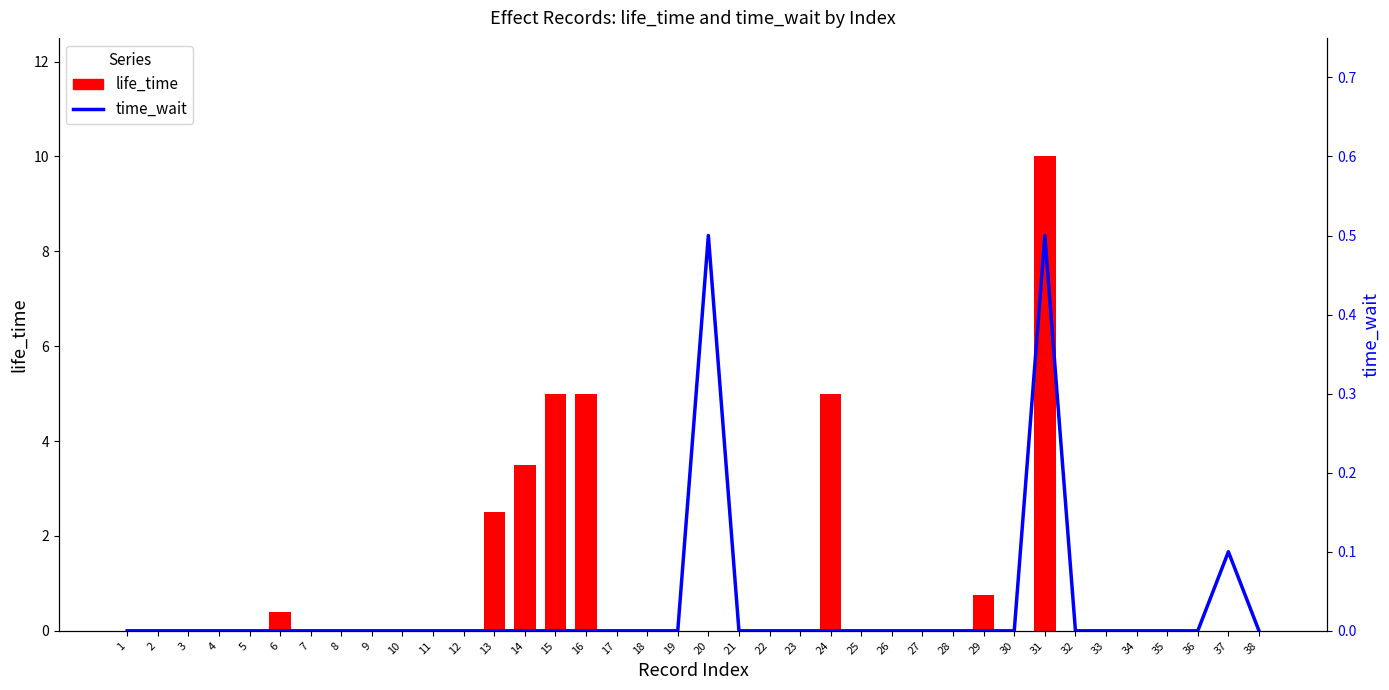

Does the chart contain any negative values?

No